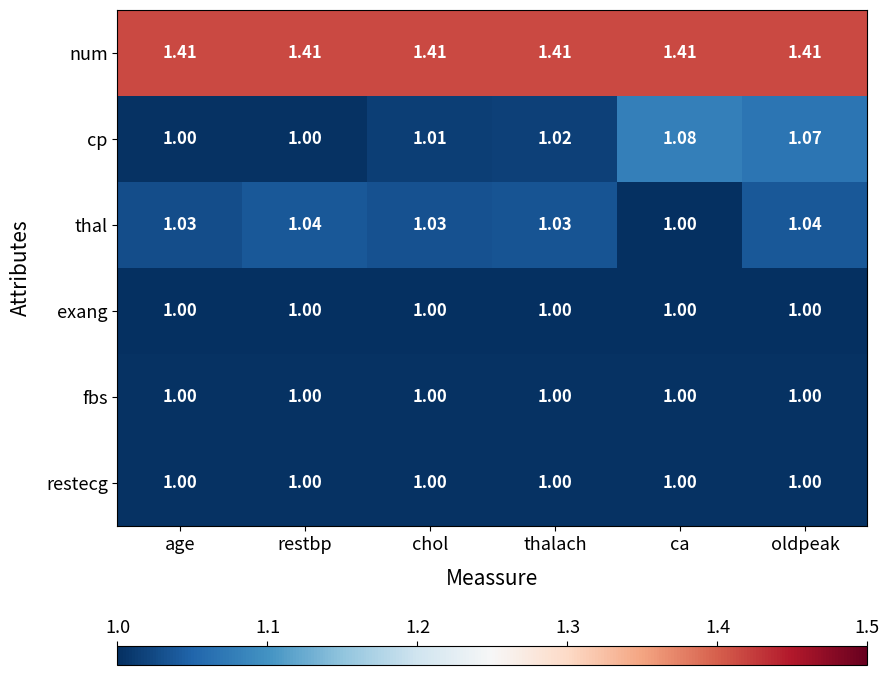

Which series has the widest spread of values?

cp